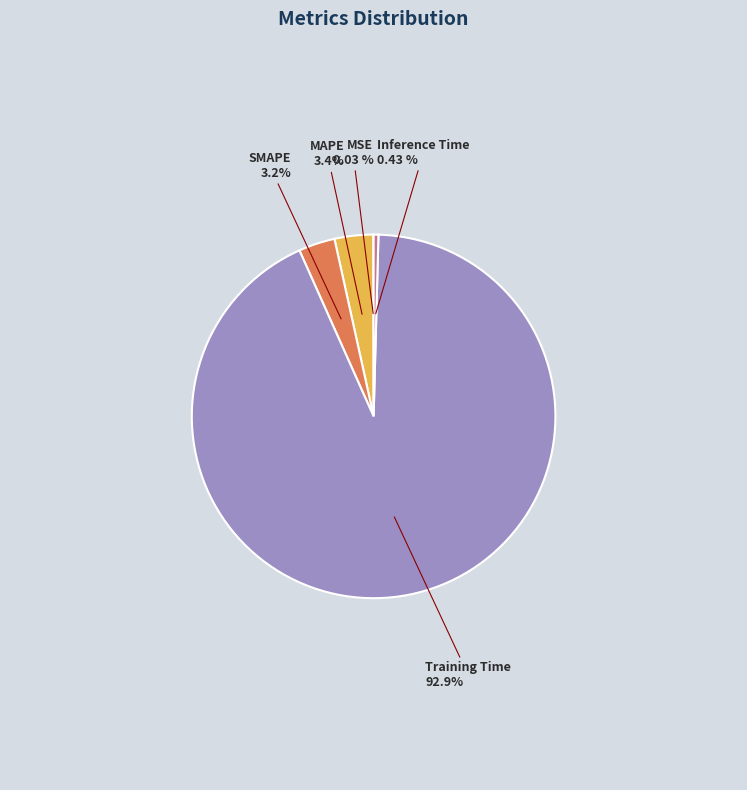

Does any single category account for the majority?

Yes